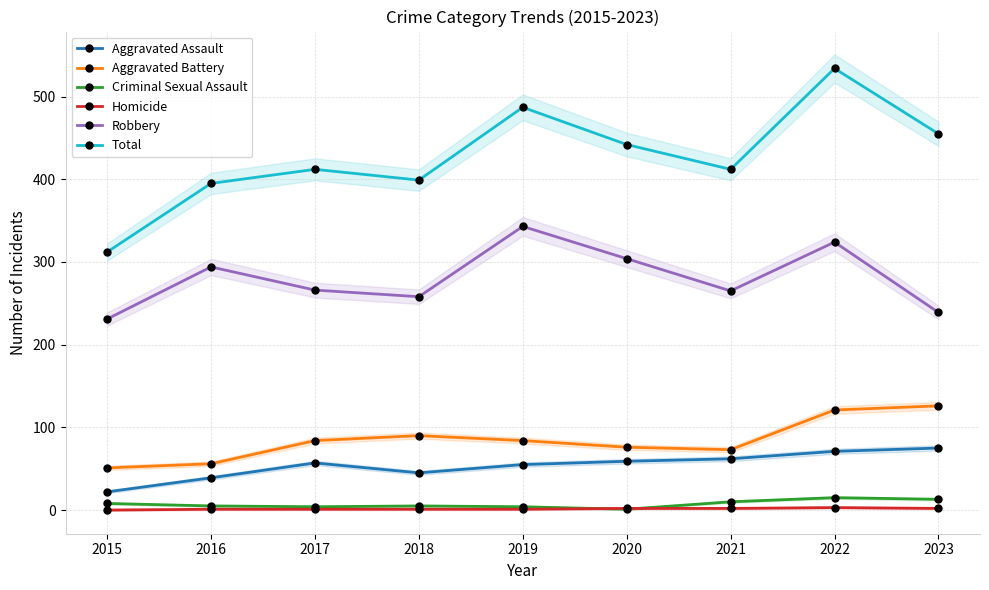

What is the difference between the second highest and second lowest values in the Aggravated Battery series?

65